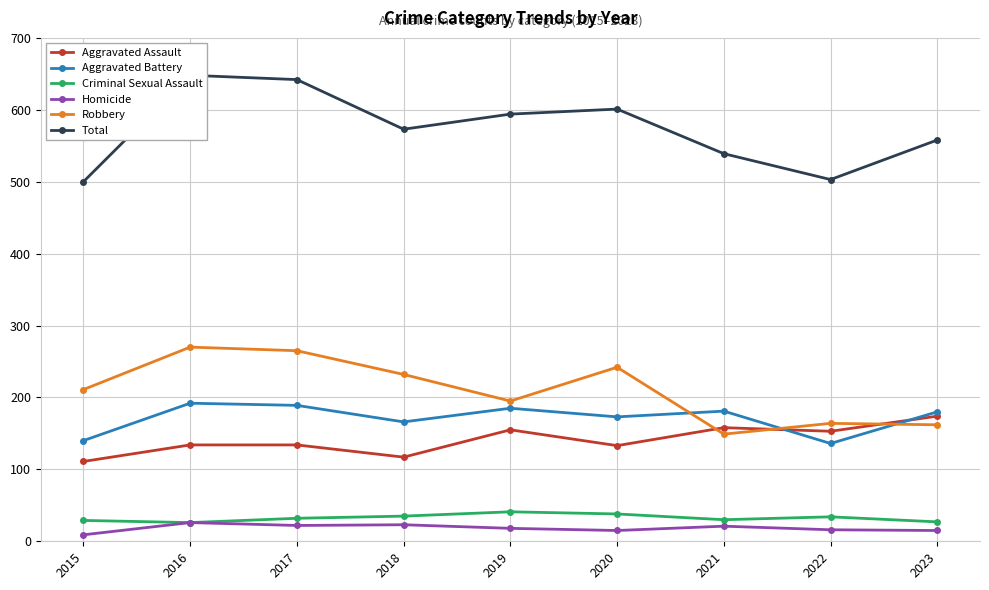

Which label corresponds to the smallest value in the chart?

2015